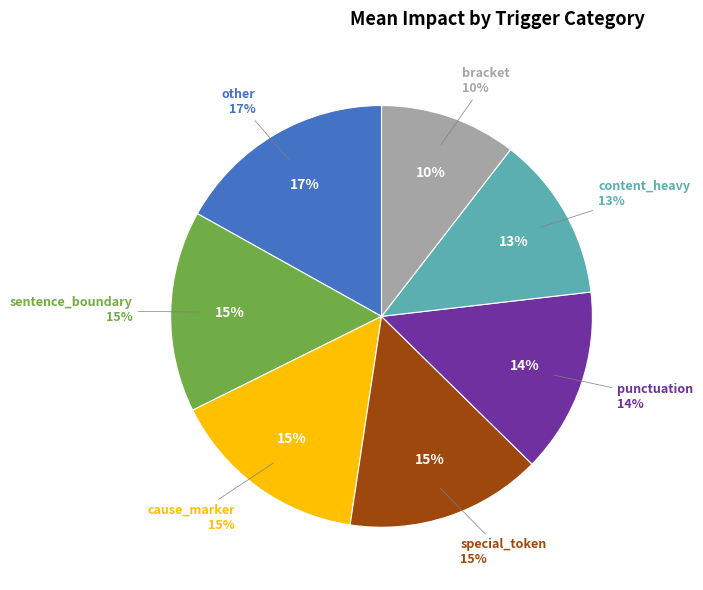

Rank the categories by value from lowest to highest.

bracket, content_heavy, punctuation, special_token, cause_marker, sentence_boundary, other